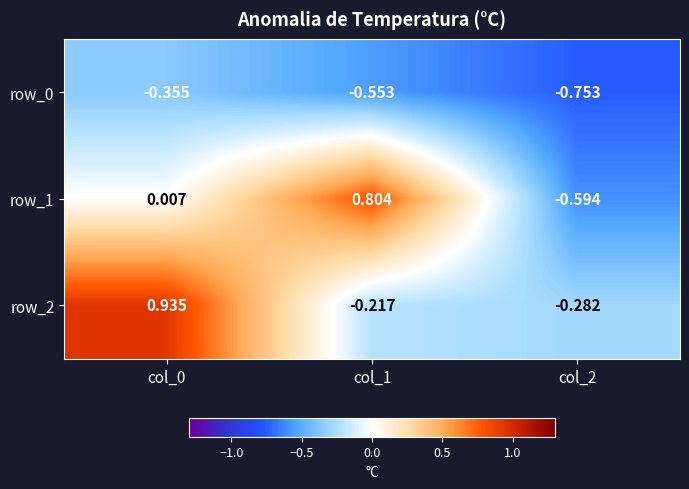

Is the value of row_0 at col_2 greater than the value of row_1 at col_1?

No